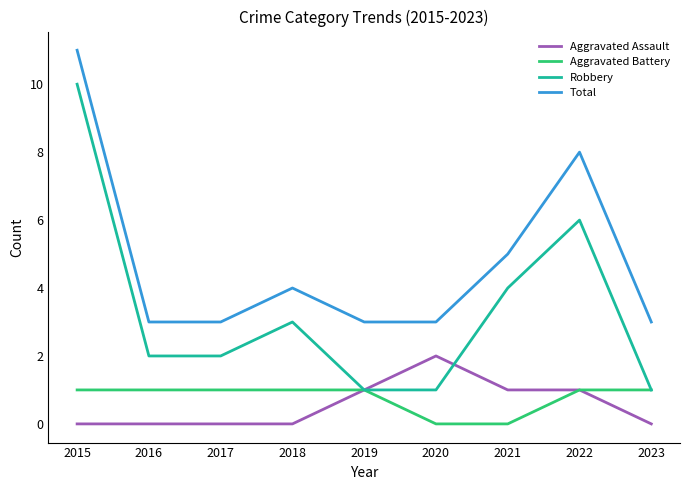

What value does the Total series have at 2021?

5